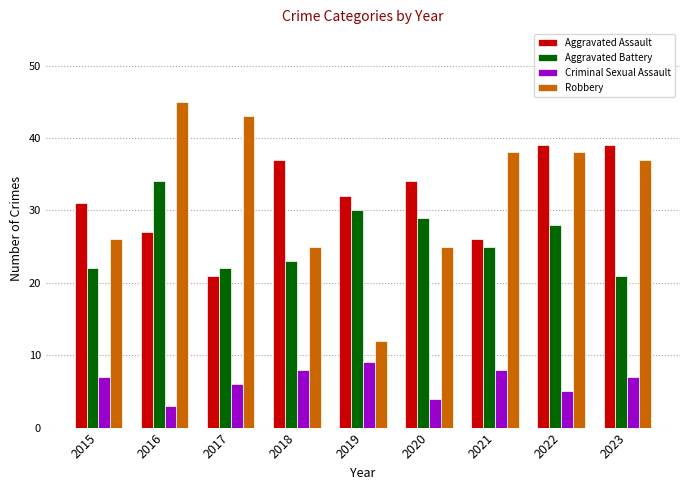

How many values in the Aggravated Assault series are below 32?

4